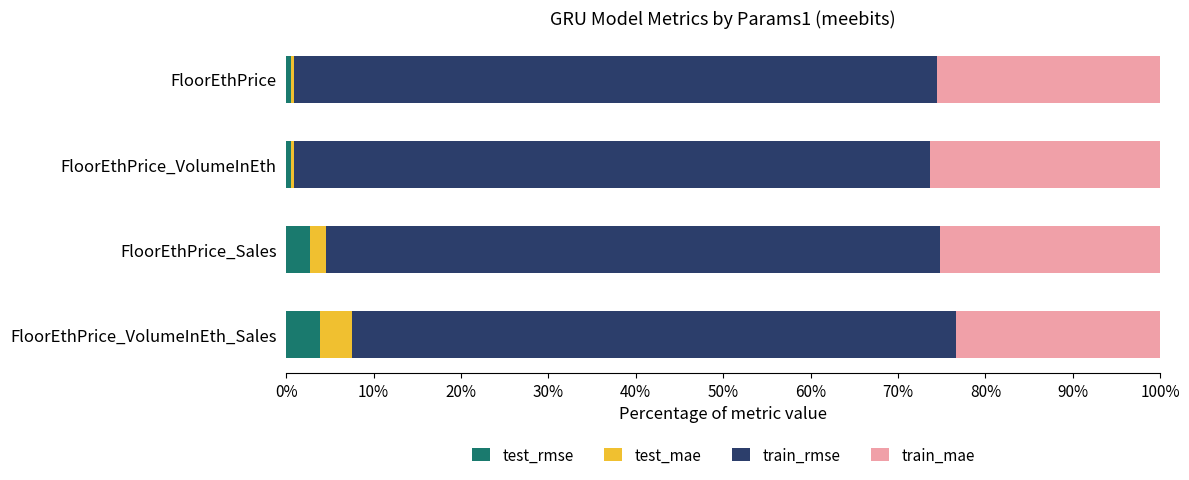

What is the highest value of the test_rmse series?

3.9